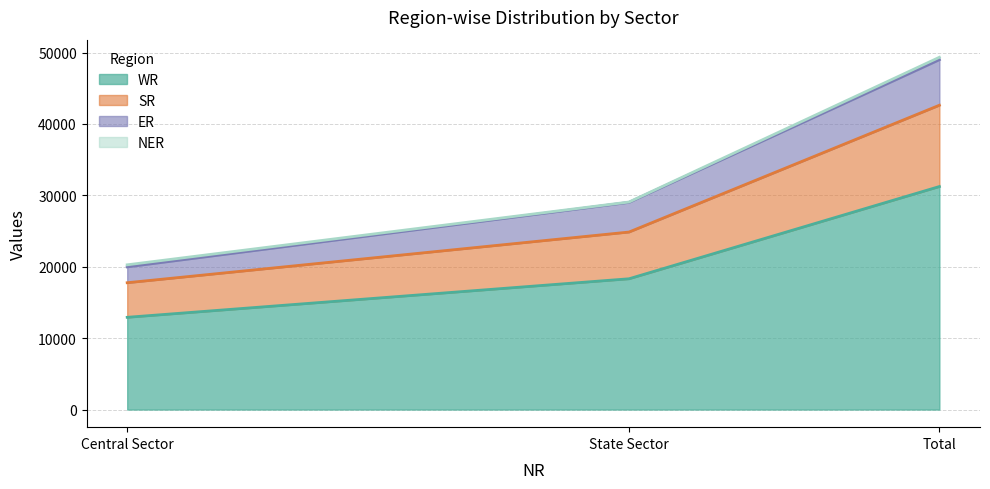

What is the difference between the second highest and minimum values in the WR series?

5396